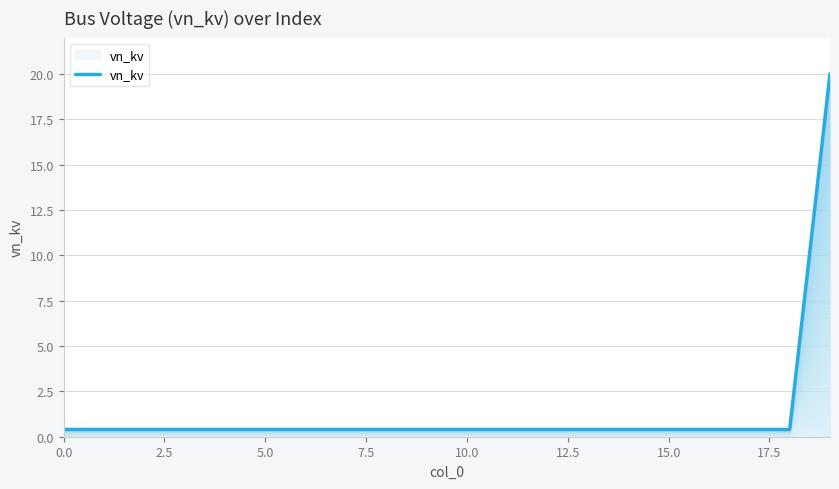

Reading left to right, list all the values displayed in this chart.

0.4	0.4	0.4	0.4	0.4	0.4	0.4	0.4	0.4	0.4	0.4	0.4	0.4	0.4	0.4	0.4	0.4	0.4	0.4	20.0